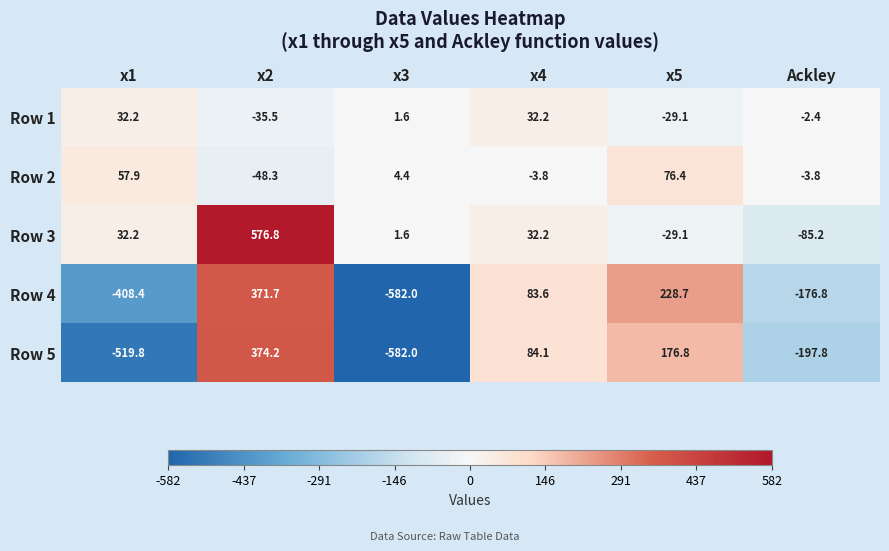

Rank the series by their maximum value, from lowest to highest.

Row 1, Row 2, Row 4, Row 5, Row 3